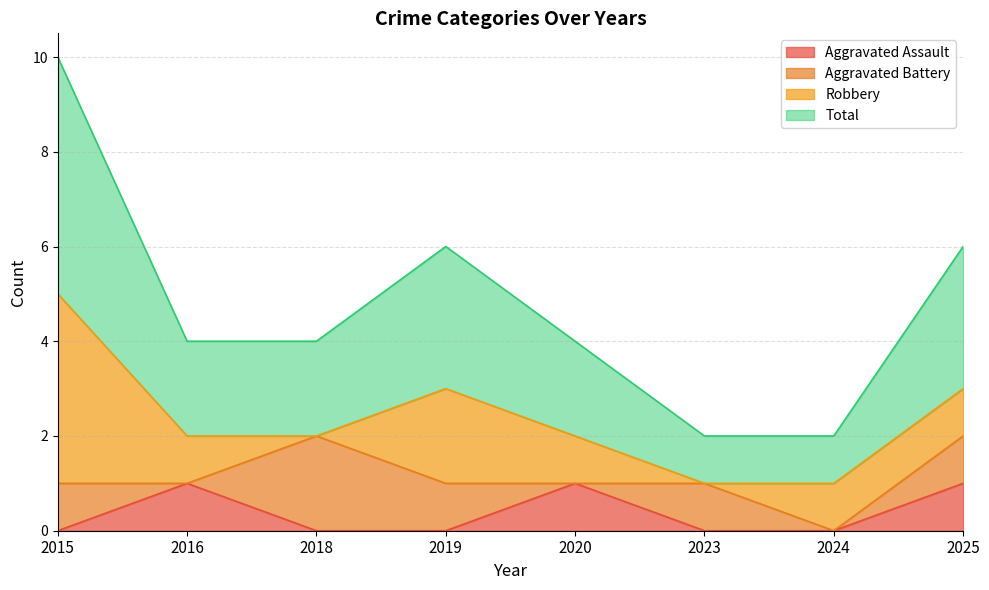

The Aggravated Assault series shows 1 at 2019. True or false?

False